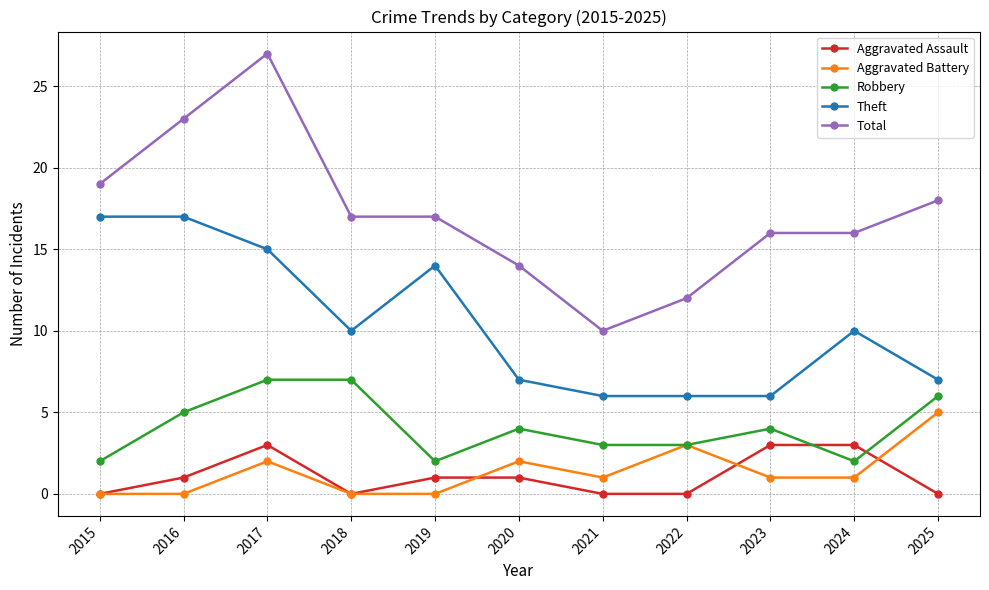

Is the value of Total at 2023 greater than the value of Aggravated Battery at 2019?

Yes